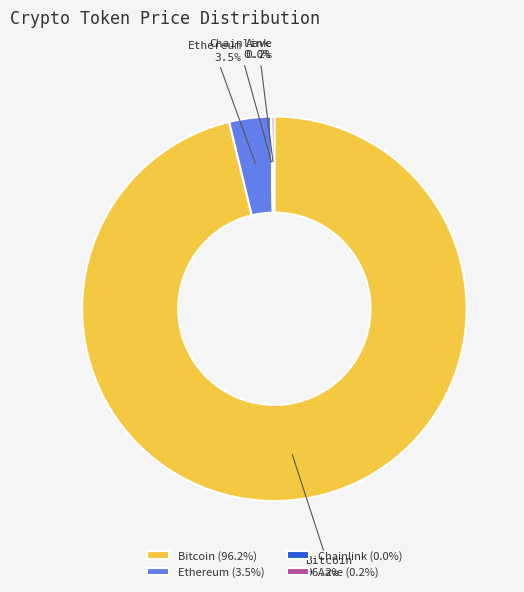

Does Bitcoin represent more than half of the total?

Yes